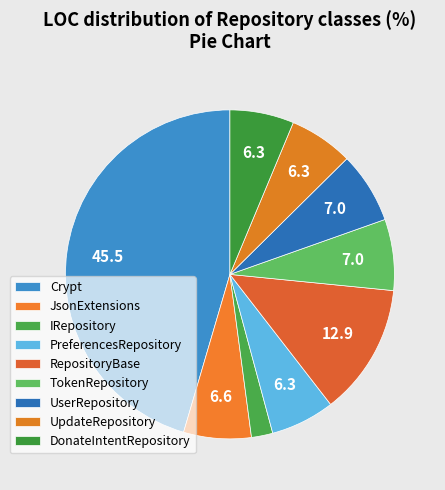

What is the smallest slice in the pie chart?

IRepository